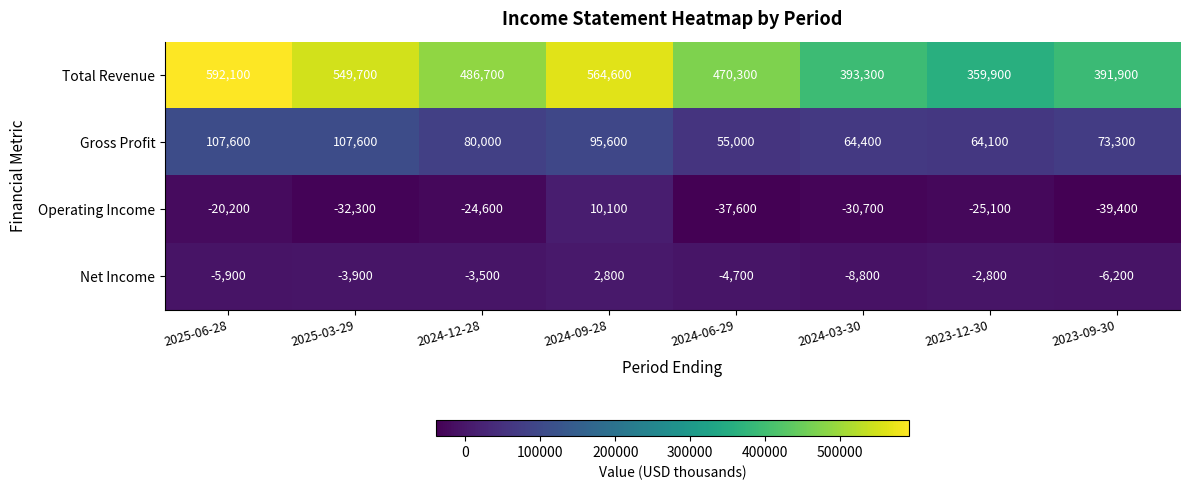

Rank the series at 2023-09-30 from lowest to highest value.

Operating Income, Net Income, Gross Profit, Total Revenue